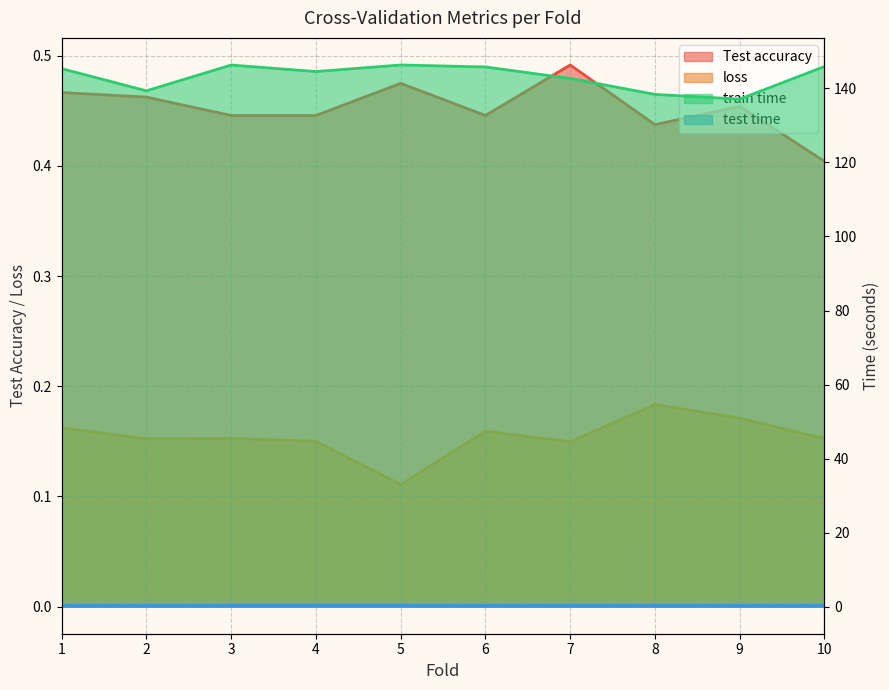

True or false: train time and test time cross at least once.

False